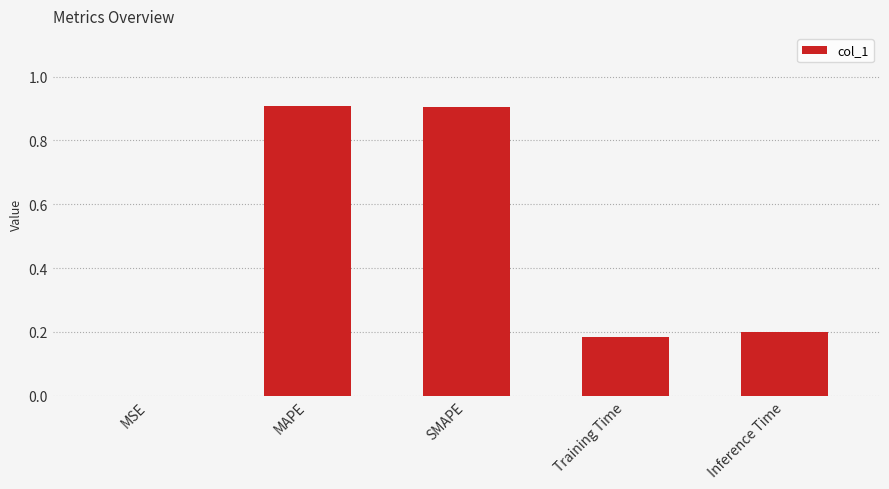

What is the maximum value shown in the chart?

0.9